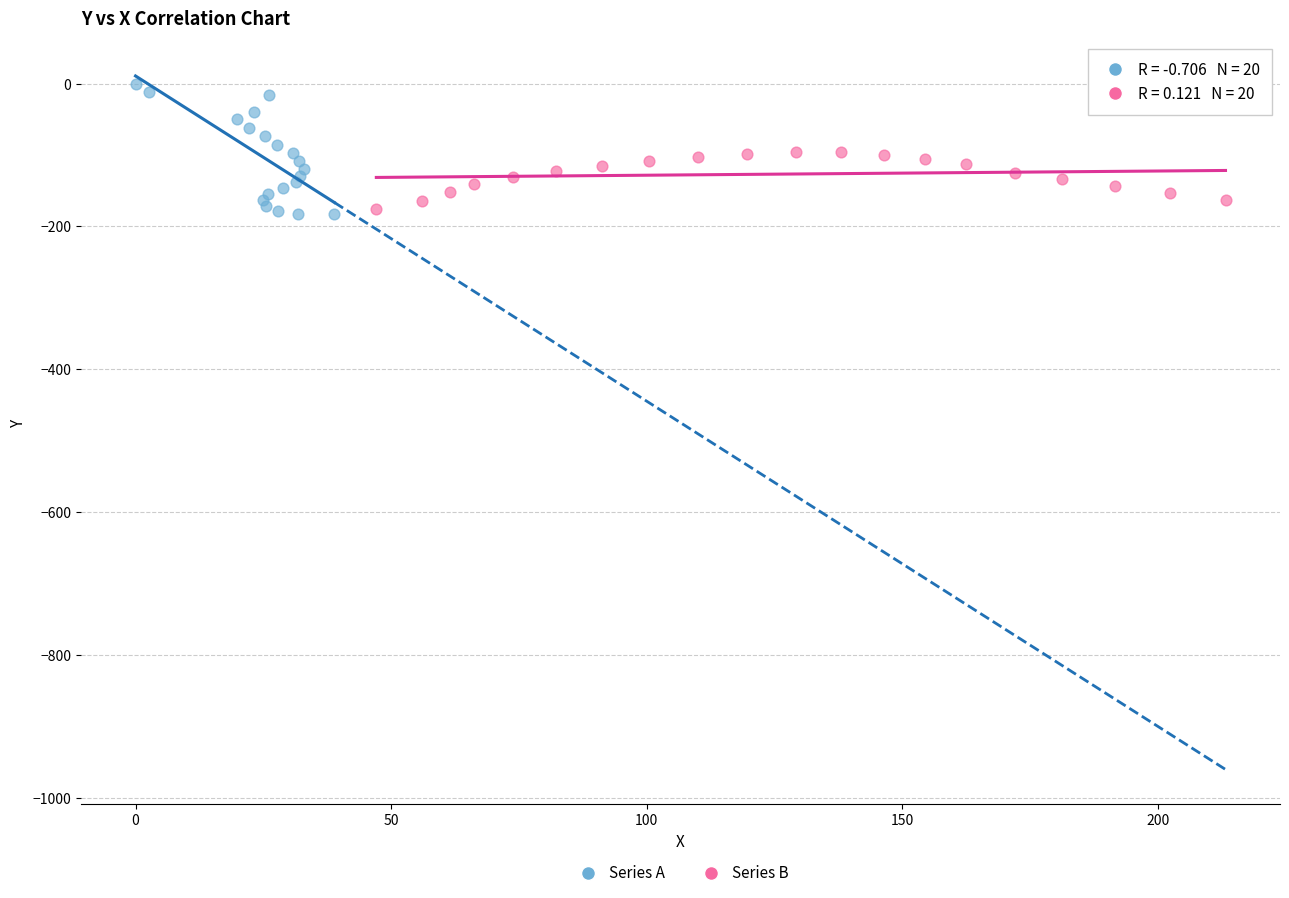

Which series has the widest spread of Y values?

Series A